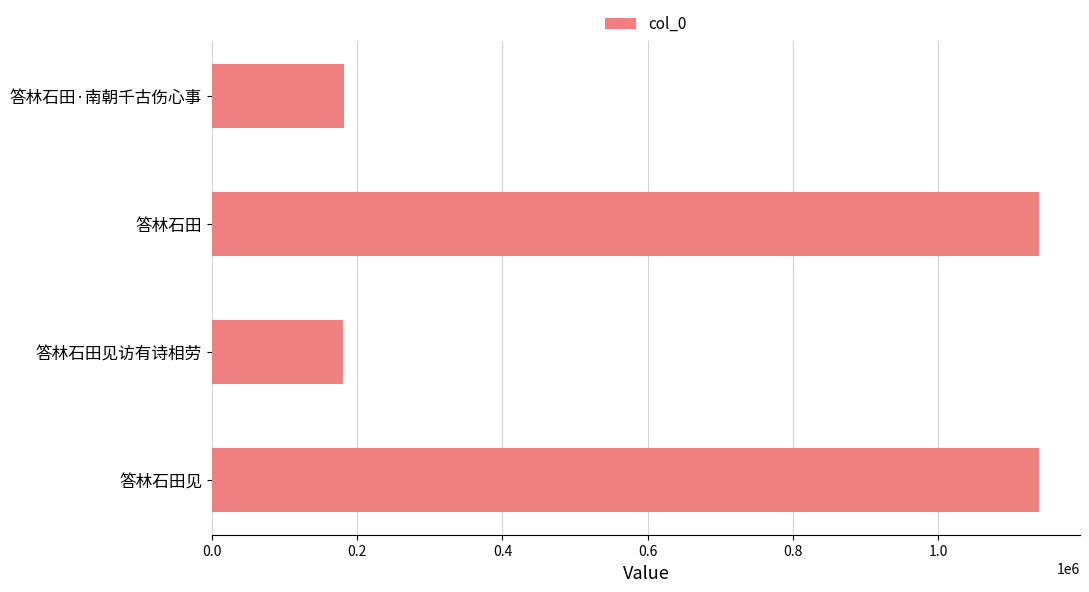

What is the maximum value shown in the chart?

1138462